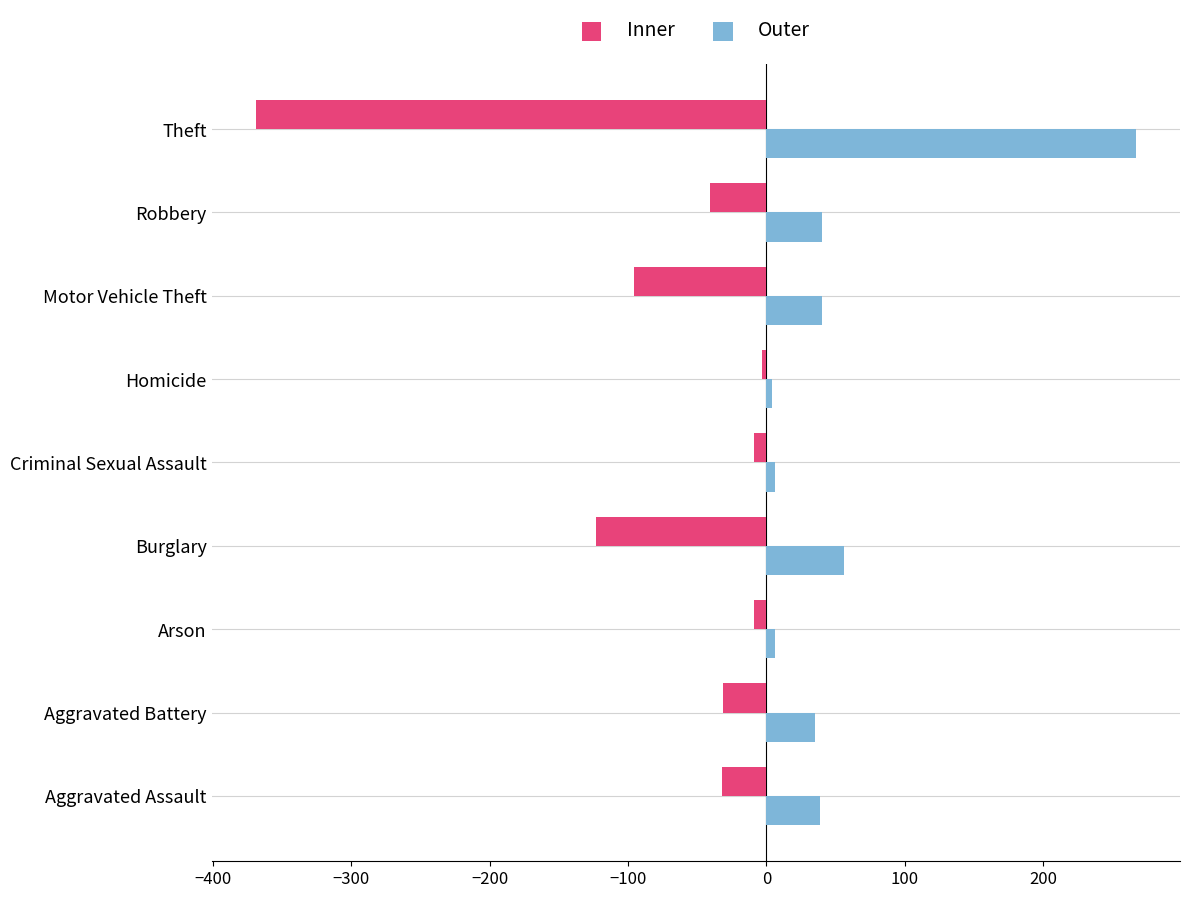

What is the maximum value shown in the chart?

267